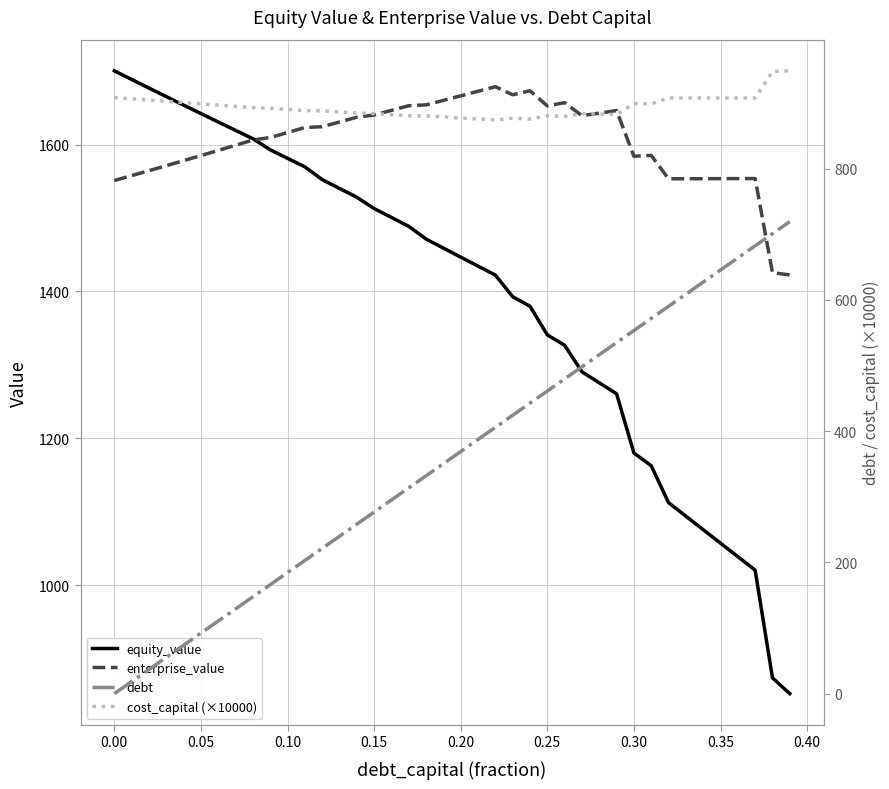

What is the lowest value of the equity_value series?

852.4